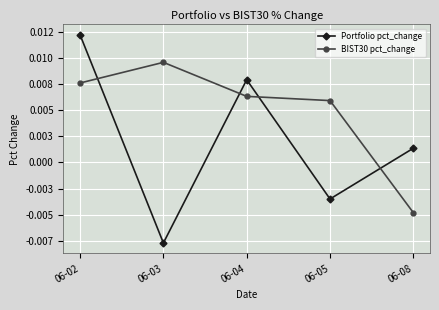

At which category does BIST30 pct_change reach its first local peak?

06-03